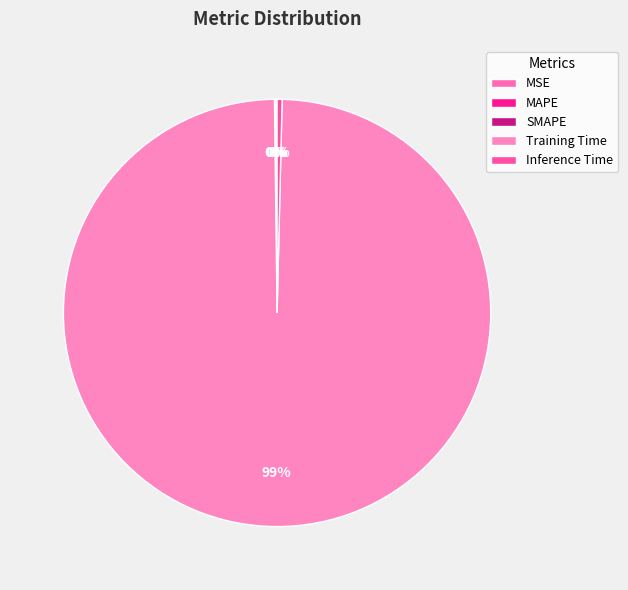

To the nearest percent, what is the average slice percentage?

20%